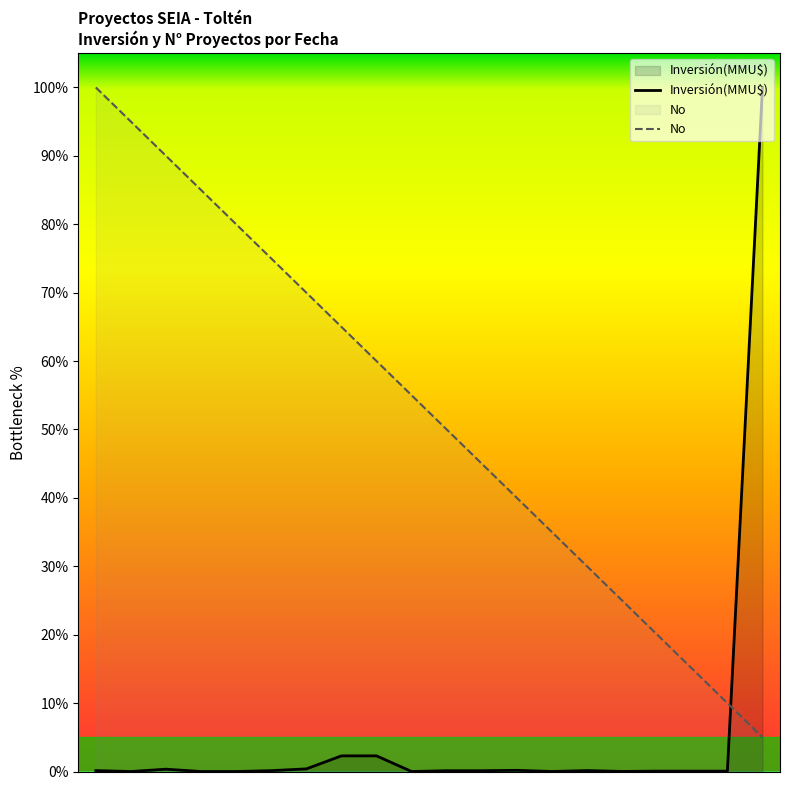

How many distinct data groups are displayed?

2